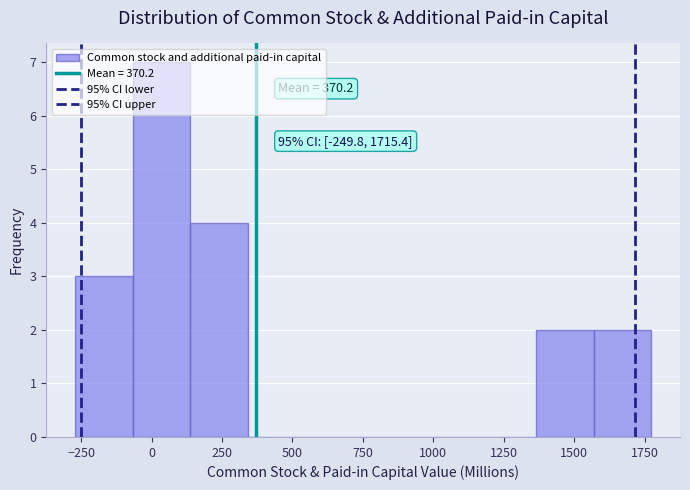

Over which range of the x-axis is the bar tallest?

-50 to 150